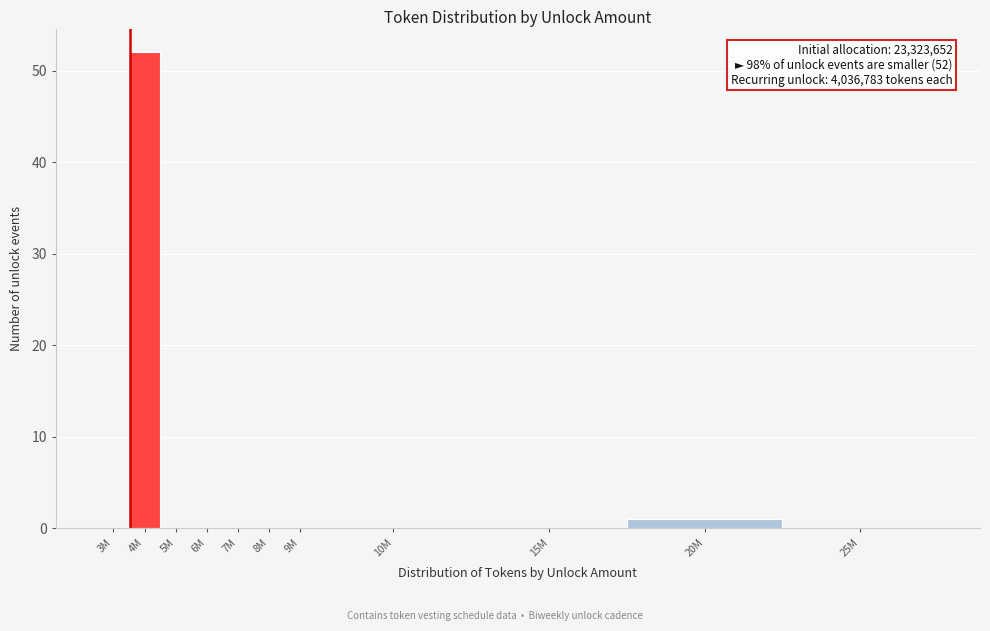

Reading left to right, list all the values displayed in this chart.

3M=0	4M=52	5M=0	6M=0	7M=0	8M=0	9M=0	10M=0	15M=0	20M=1	25M=0